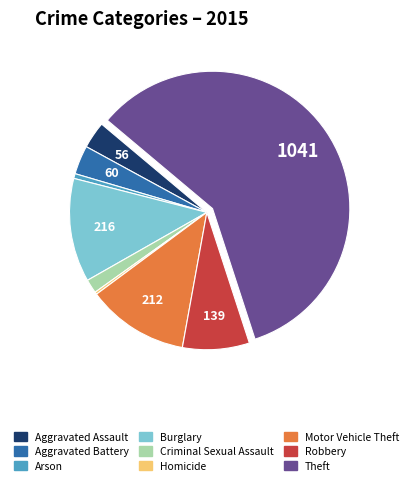

Is the sum of Burglary and Motor Vehicle Theft greater than half?

No